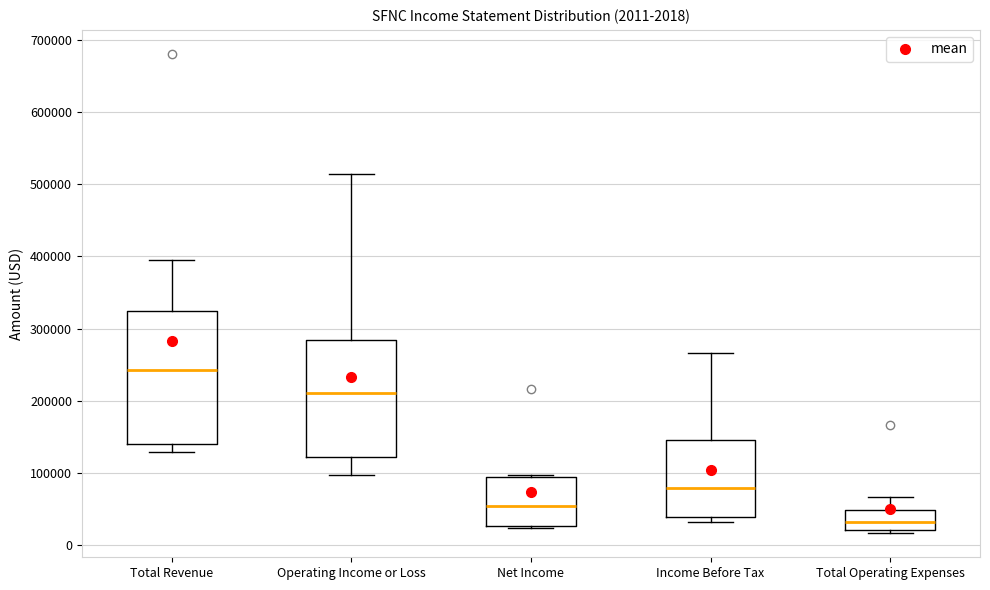

Which box's median line is the highest?

Total Revenue